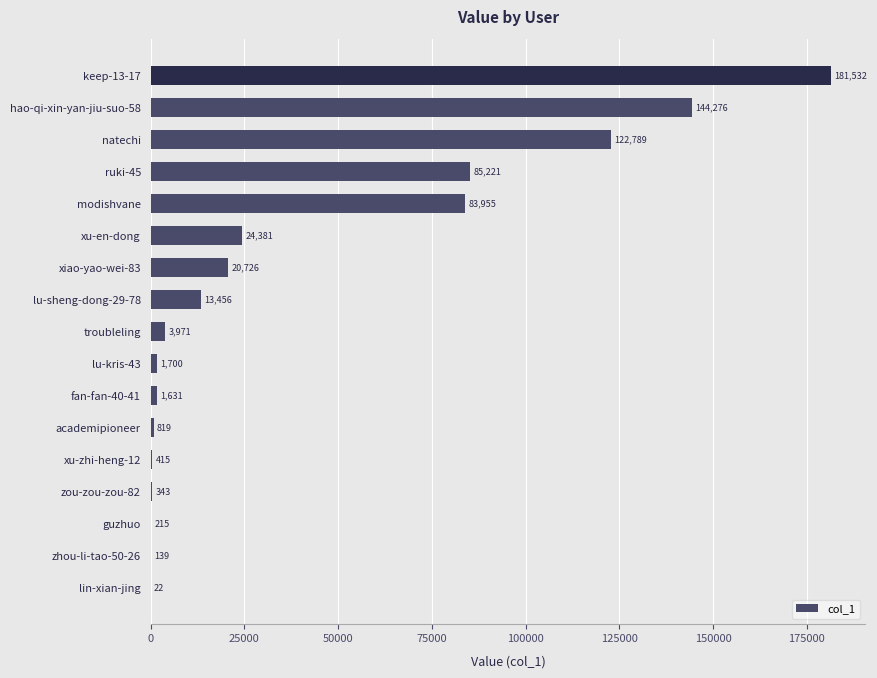

Which label corresponds to the largest value in the chart?

keep-13-17